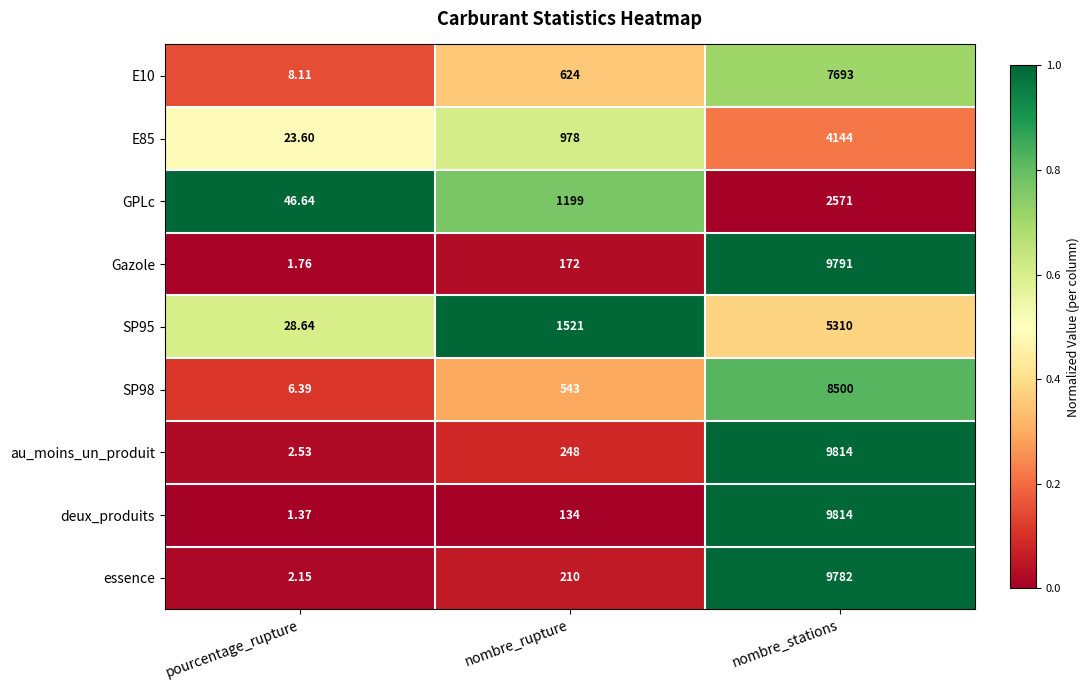

Which series has the largest range (max minus min)?

deux_produits